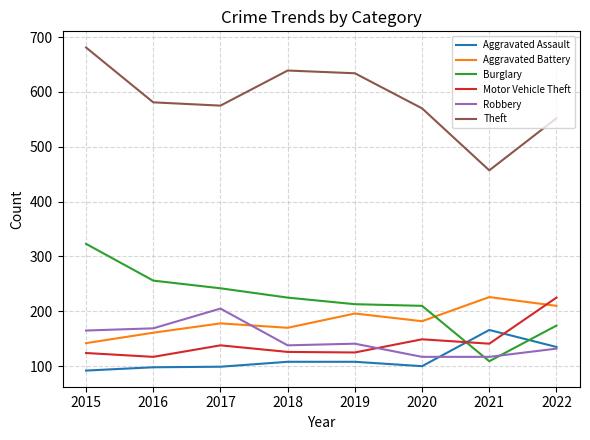

Rank the series at 2021 from lowest to highest value.

Burglary, Robbery, Motor Vehicle Theft, Aggravated Assault, Aggravated Battery, Theft